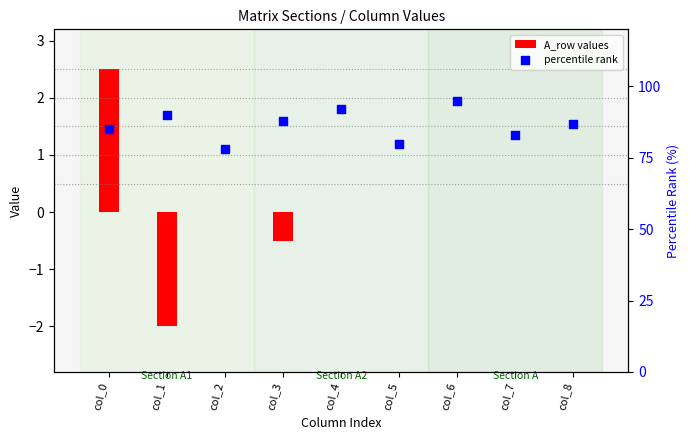

What are all the series names shown in the legend?

A_row values, percentile rank